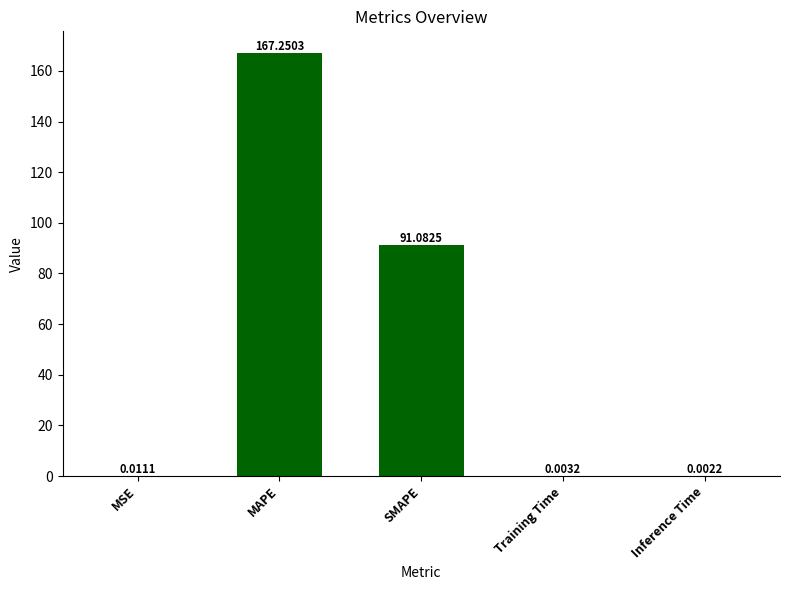

Which category has the highest value across all series?

MAPE